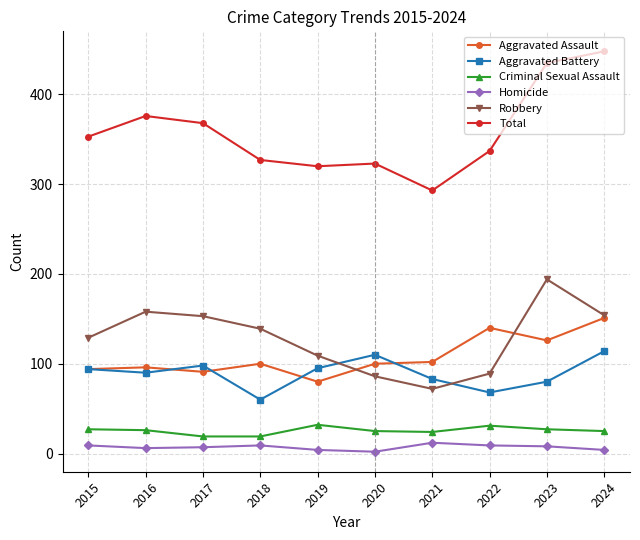

What is the value of the Criminal Sexual Assault point at the 4th from the left?

19